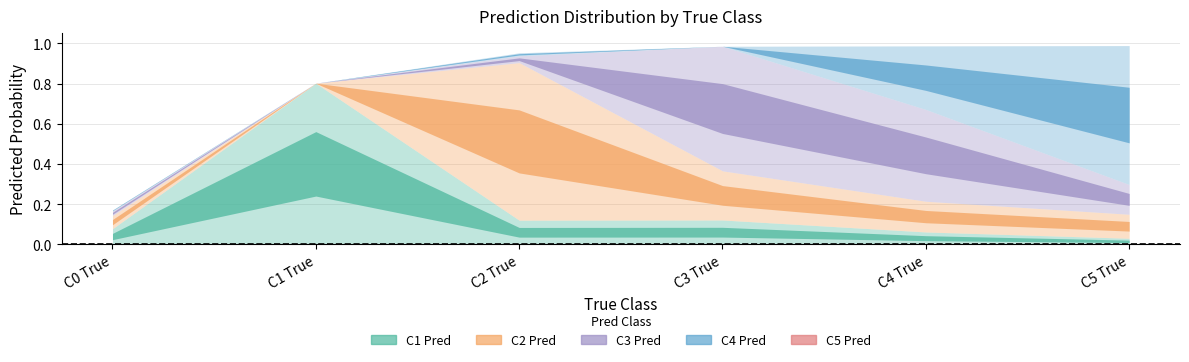

Is it true that C1 Pred equals 0.2 at C1 True?

False